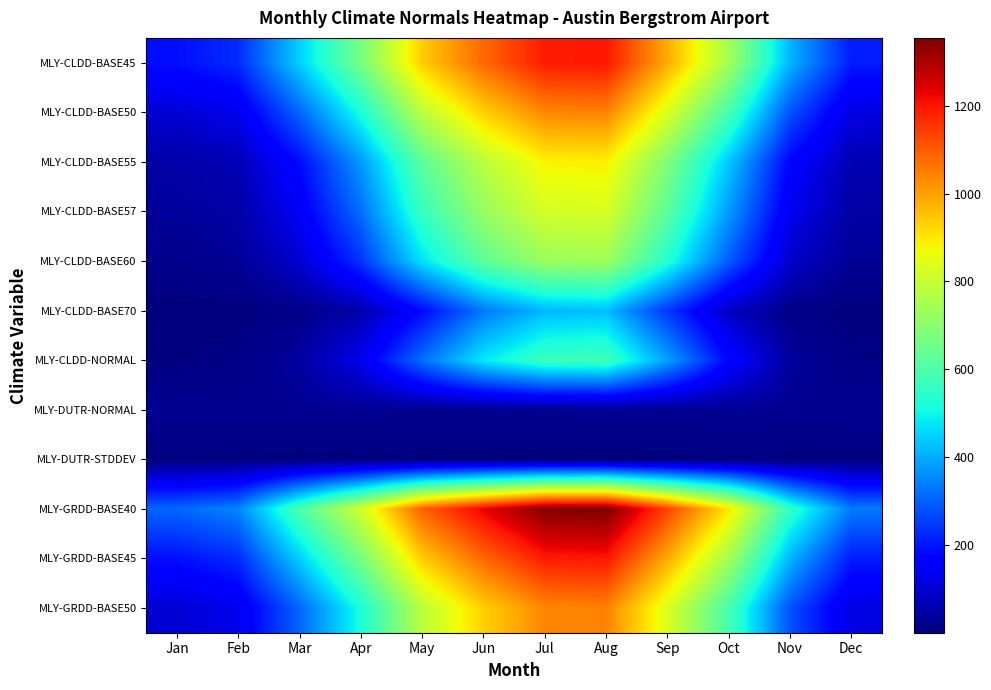

Which has a higher value, Jul or Dec?

Jul